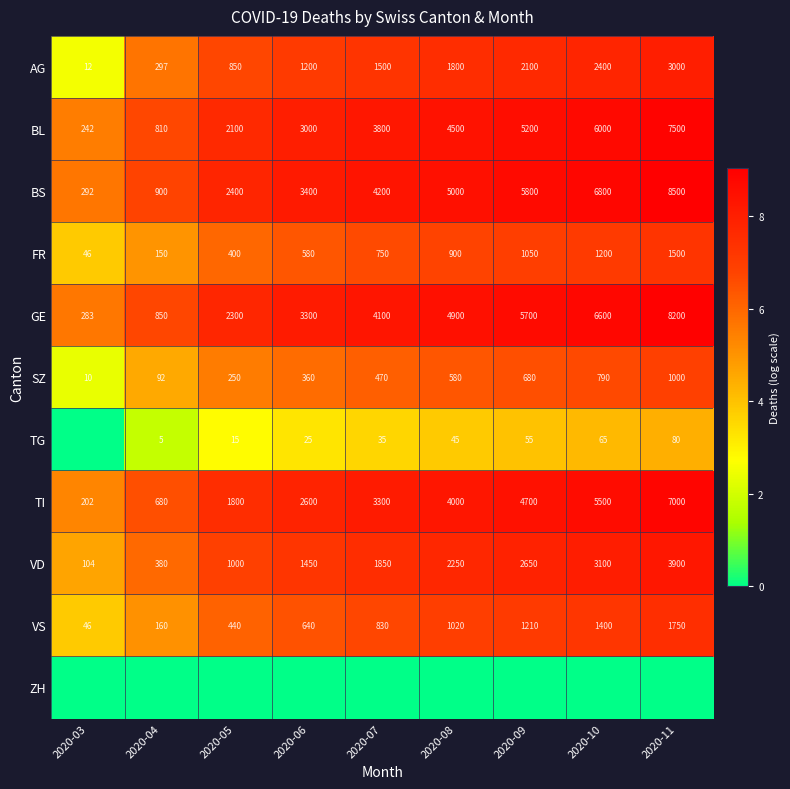

Which category has the highest value in the AG series?

2020-11